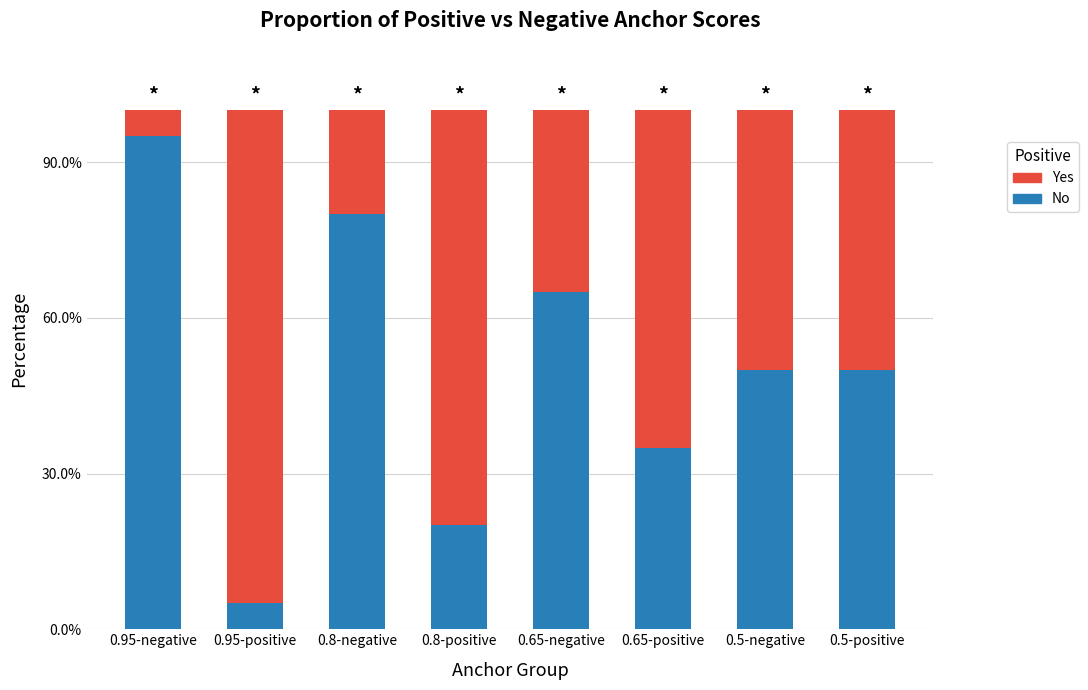

What is the sum of the No values at 0.8-negative and 0.8-positive?

1.0